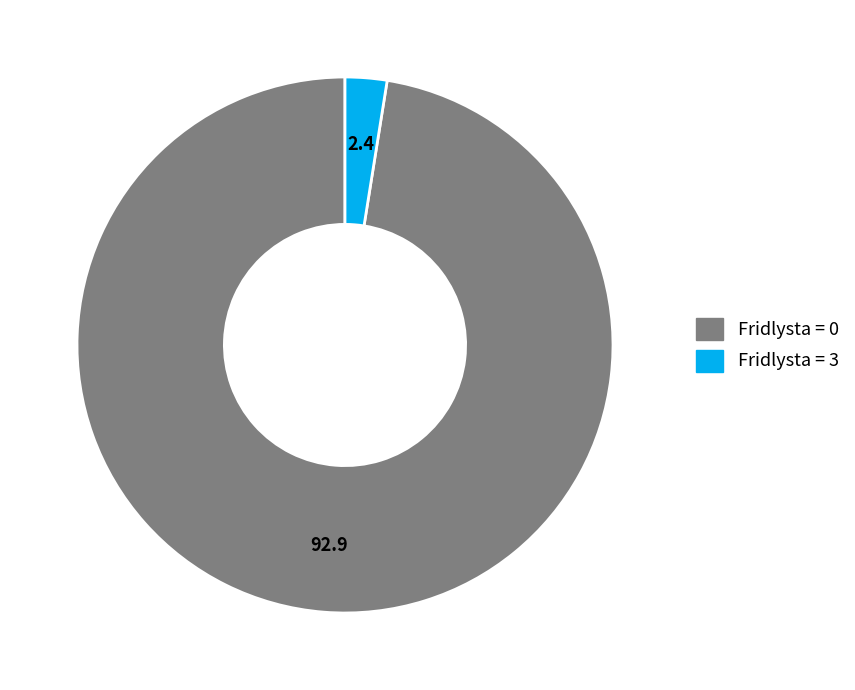

Does any single category account for the majority?

Yes